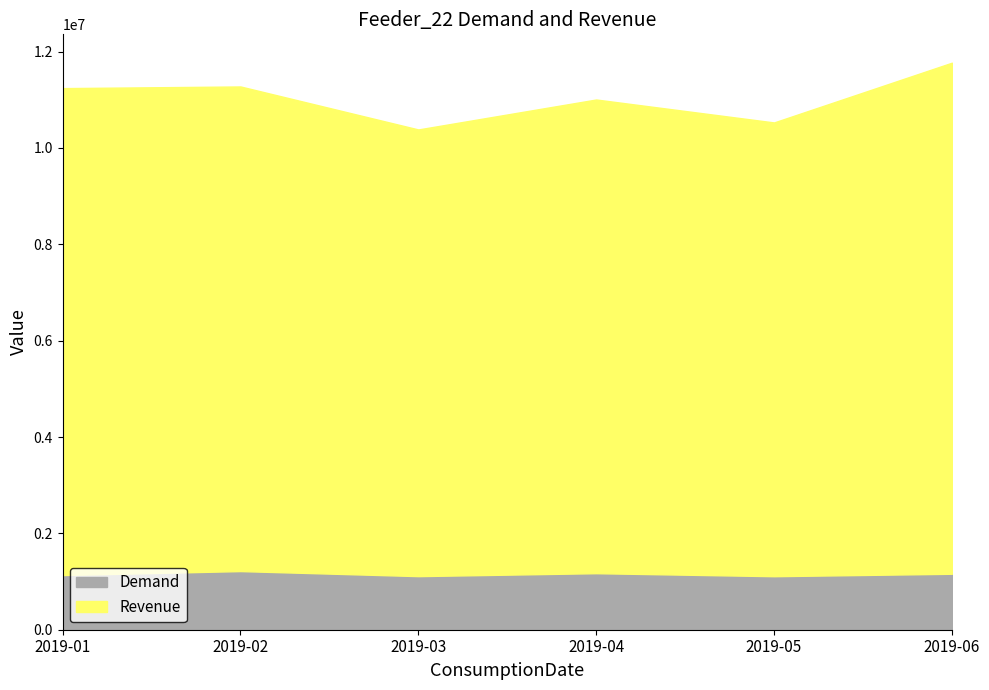

What is the difference between the second highest and second lowest values in the Demand series?

61178.0